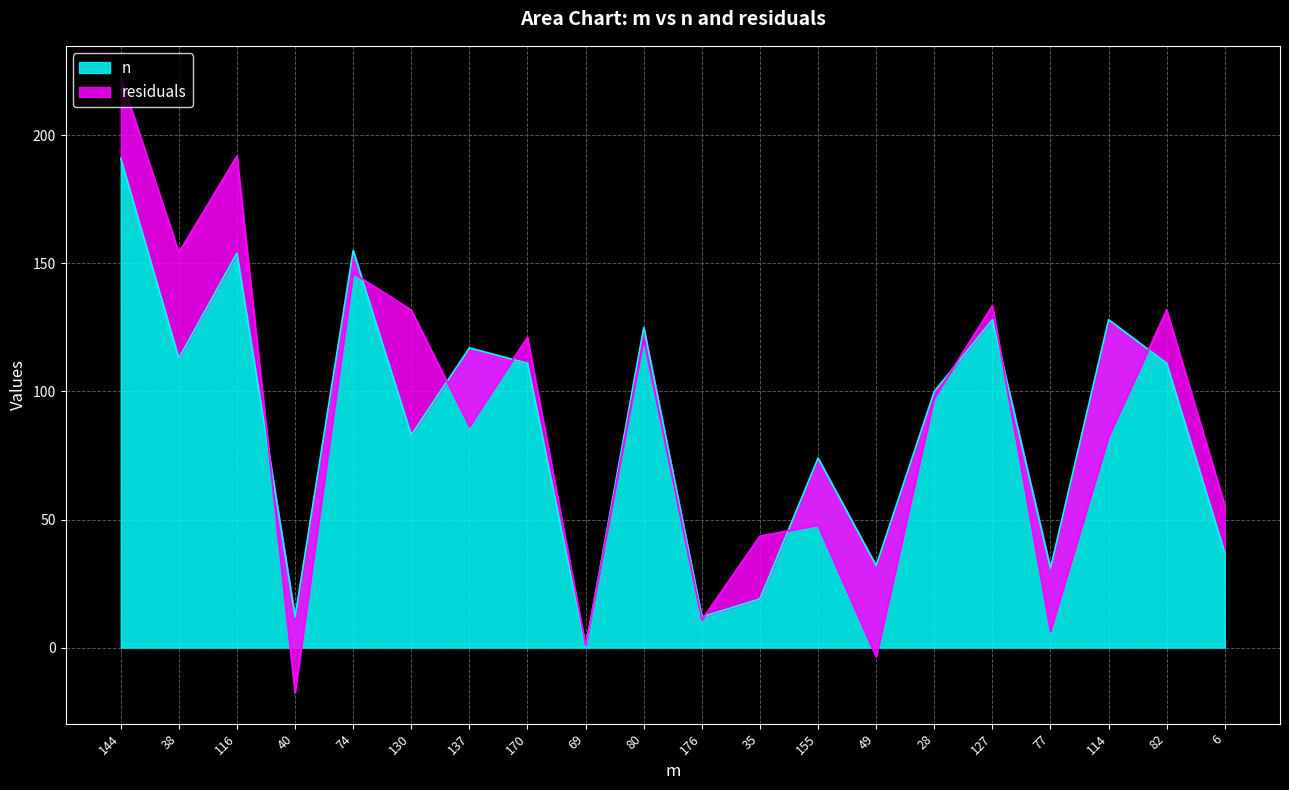

How many values exceed 111?

8